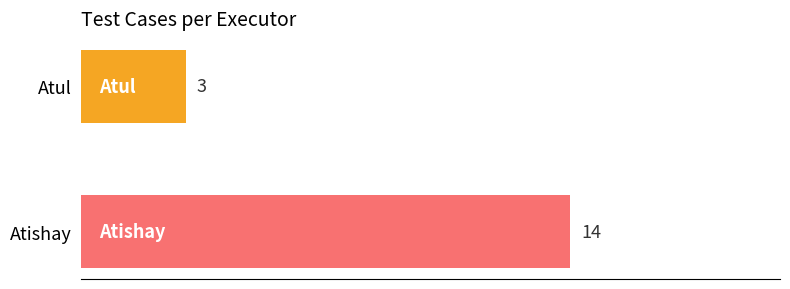

Which has a higher value, Atishay or Atul?

Atishay